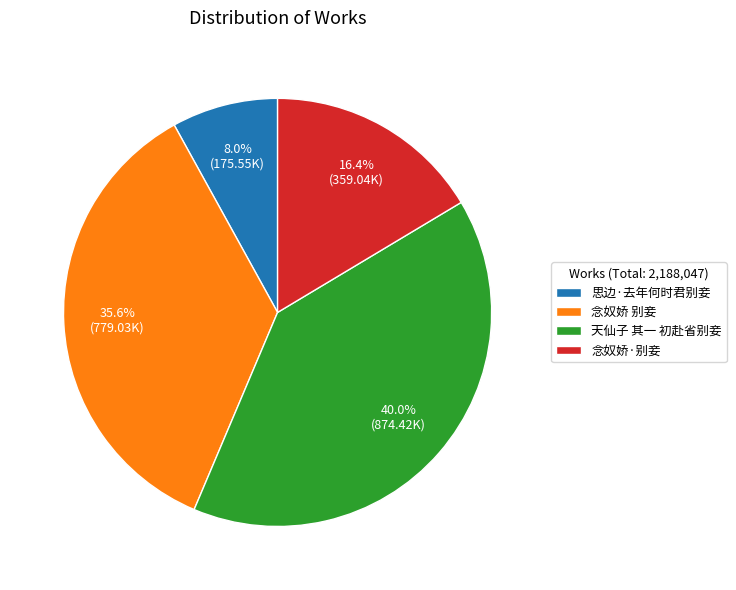

What percentage is the 念奴娇·别妾 slice, to the nearest percent?

16%